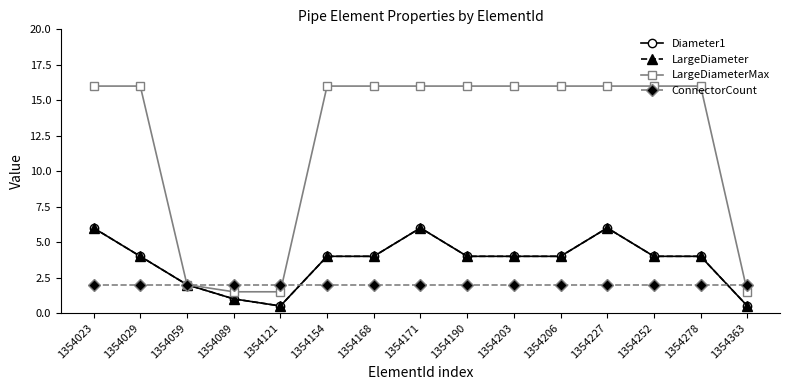

Does the chart have visible grid lines?

No